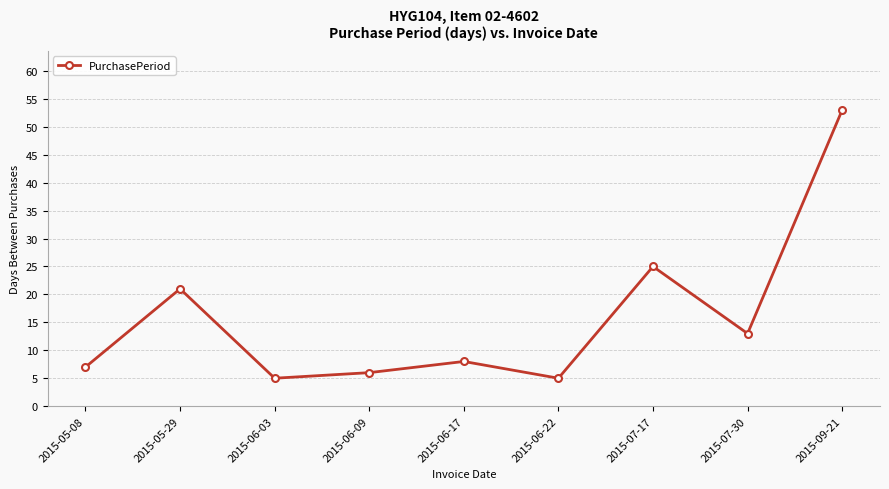

The value at 2015-06-22 is 5. True or false?

True